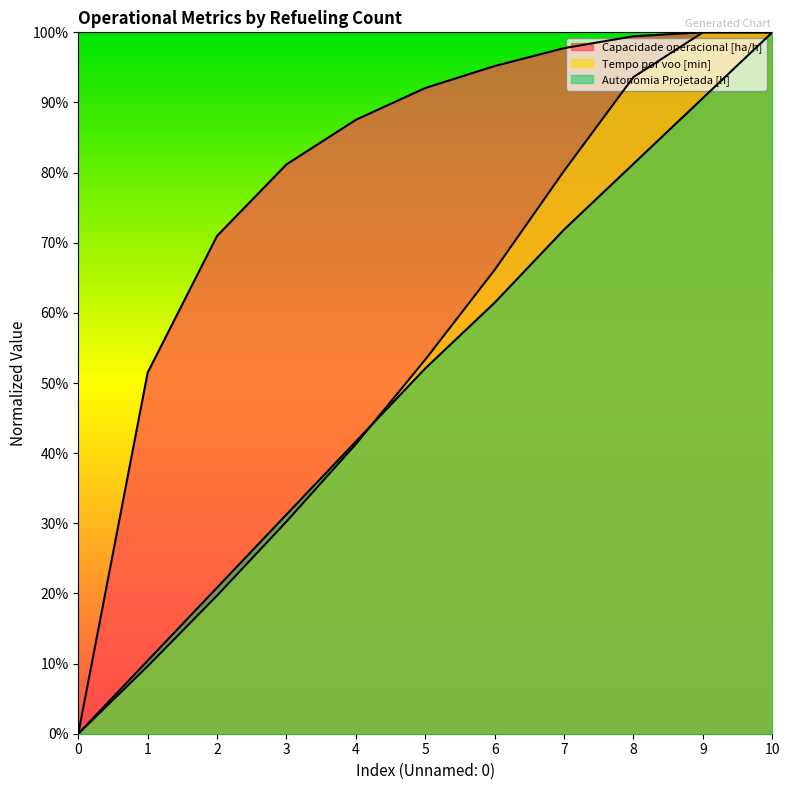

Count the number of categories in the chart.

11